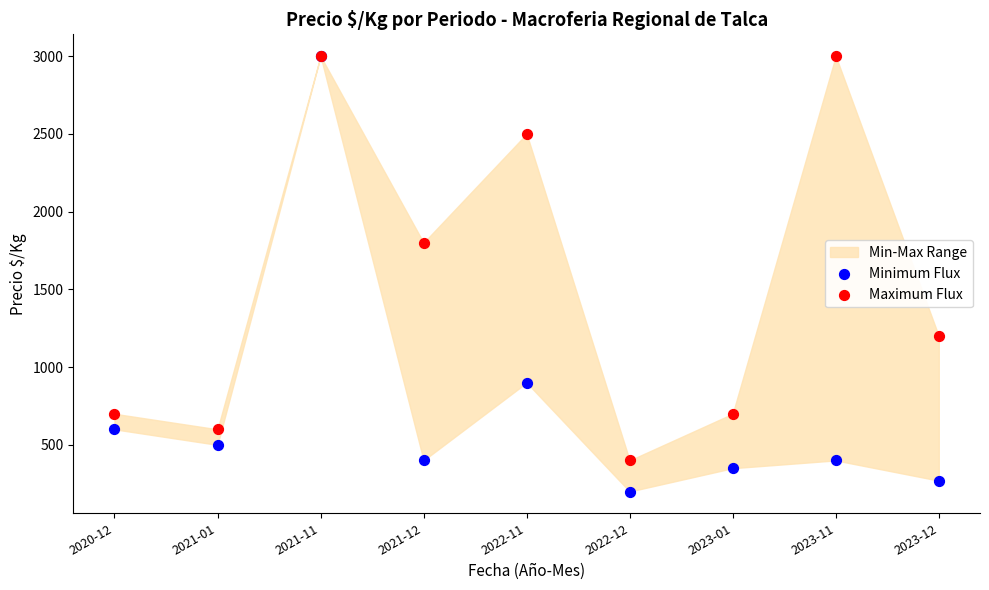

In the Maximum Flux series, what Y value is closest to 1700?

1800